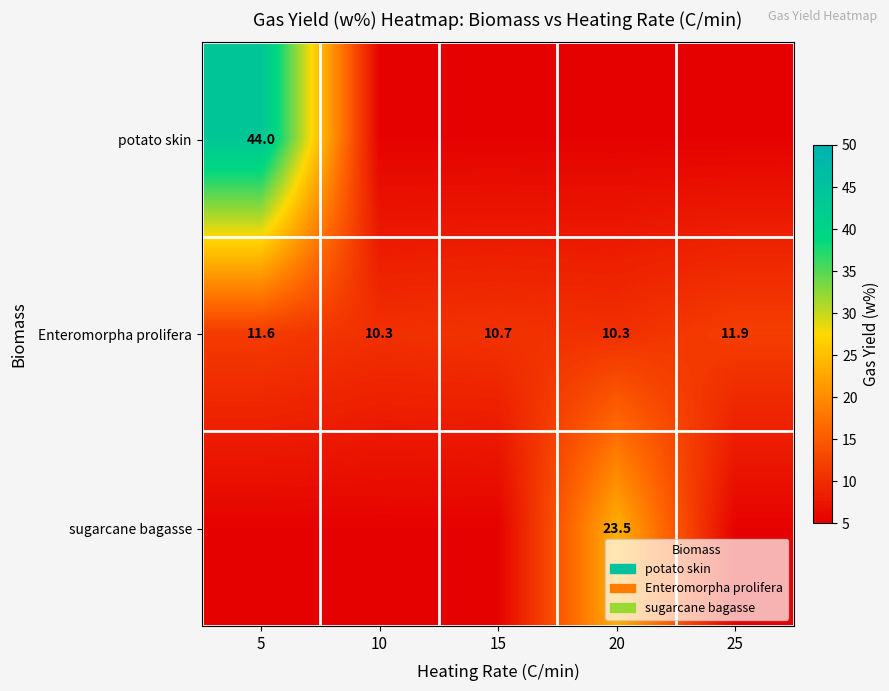

What is the minimum value shown in the chart?

5.3